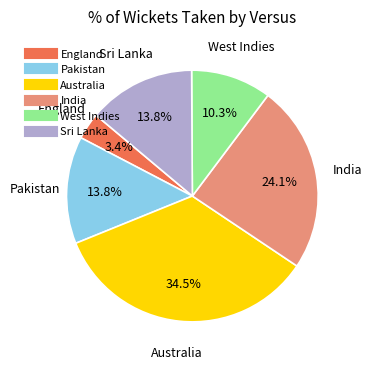

Which category has the smallest portion of the pie?

England